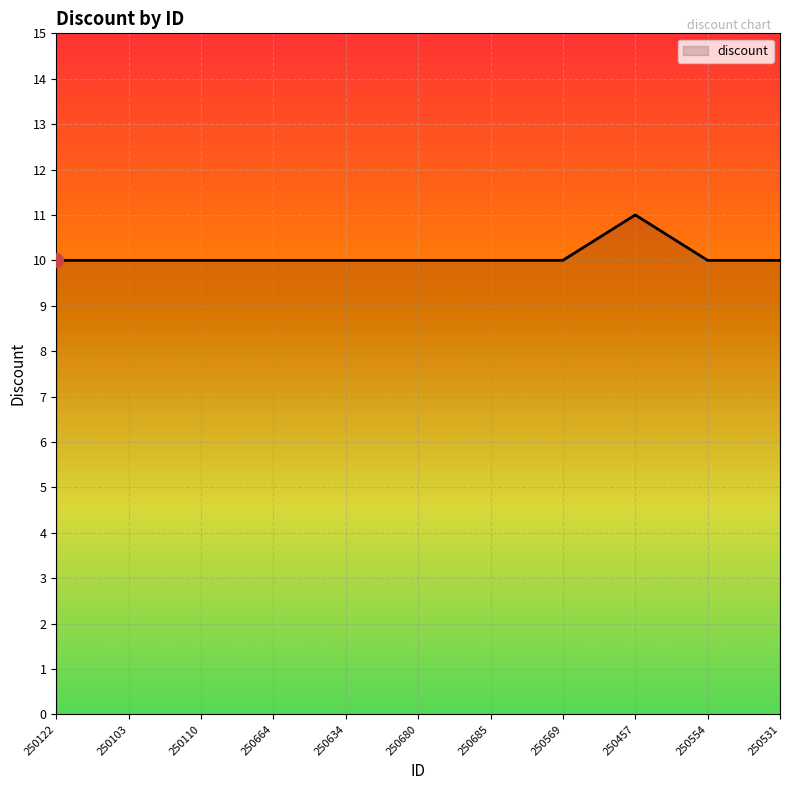

Which label corresponds to the largest value in the chart?

250457